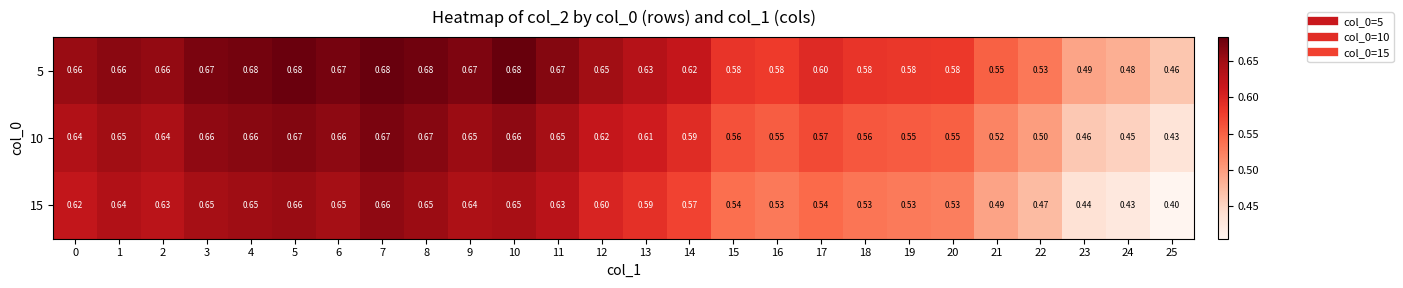

Which series has the largest total across all categories?

5